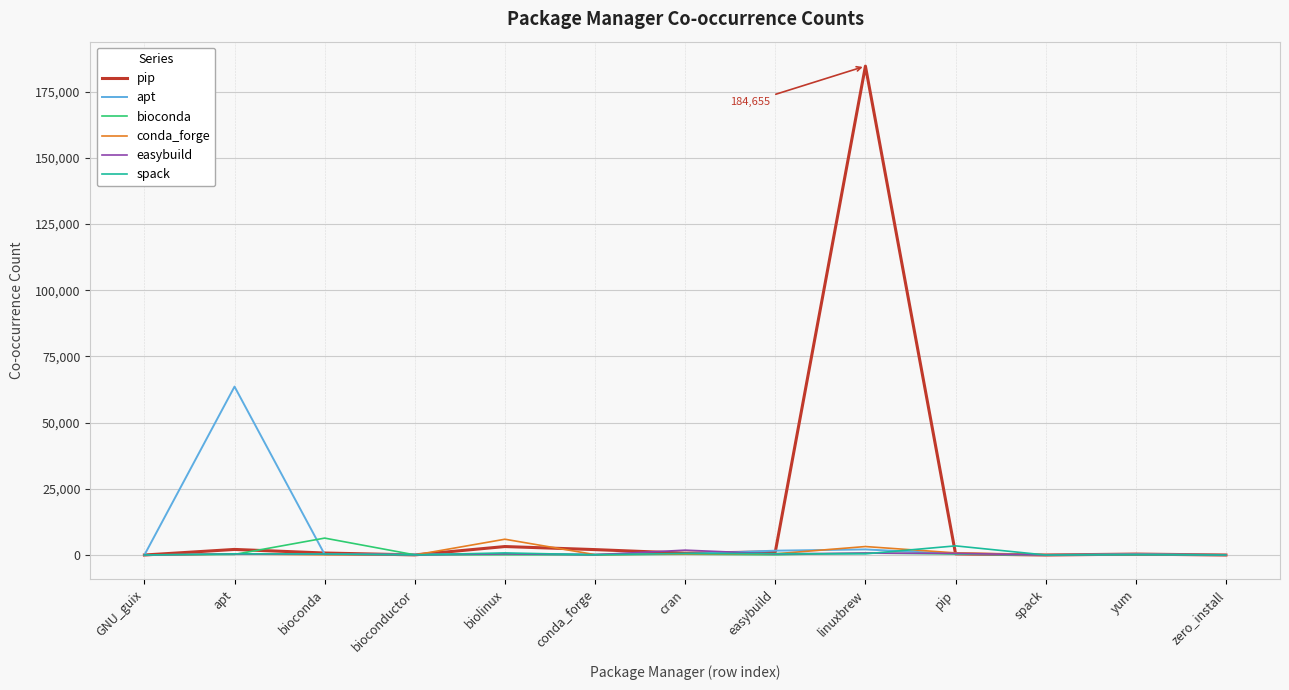

Where does the apt series first go above 360?

apt